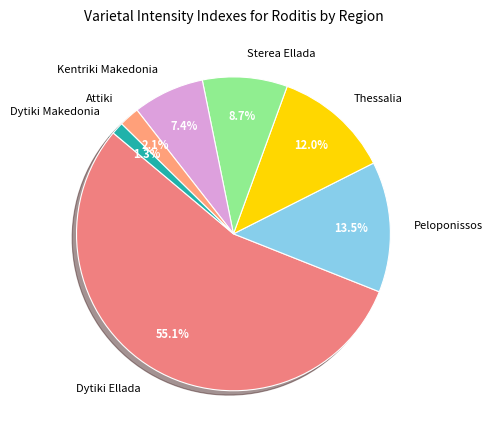

Combined, do Peloponissos and Dytiki Makedonia account for over 50%?

No